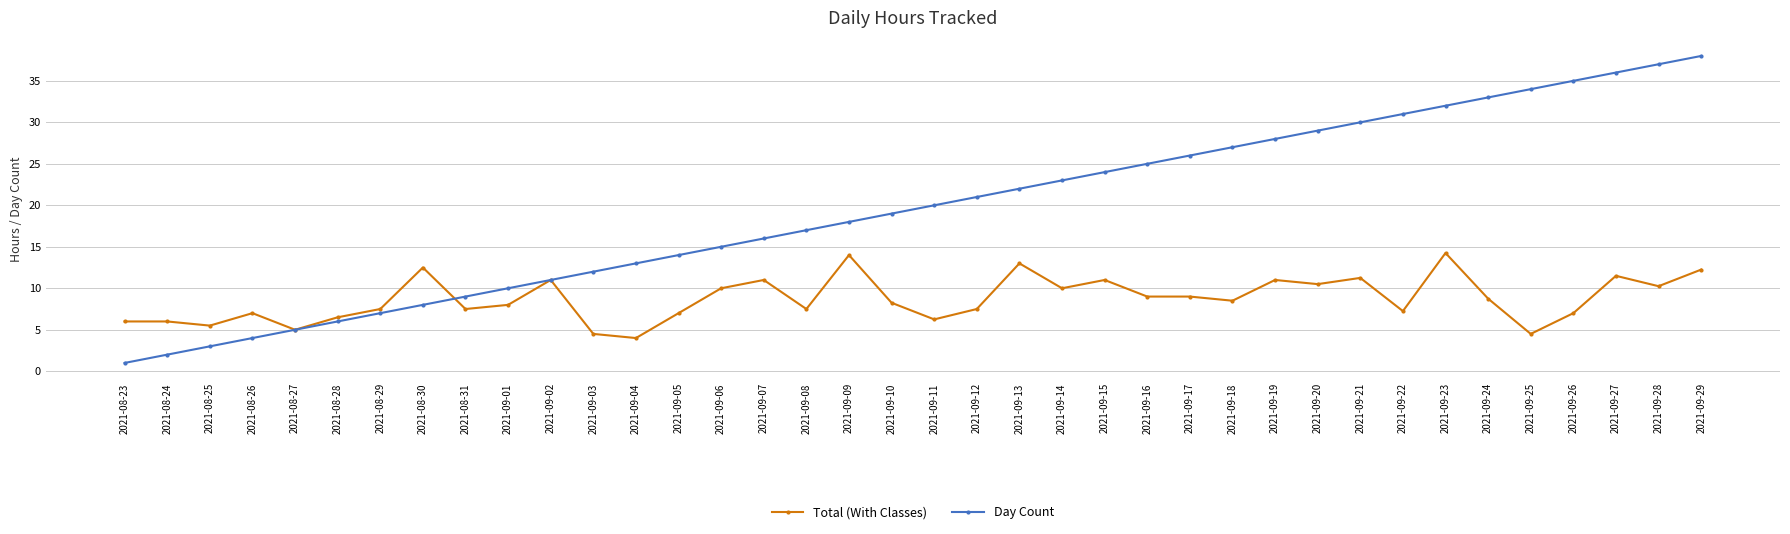

Is the value of Day Count at 2021-09-04 greater than the value of Total (With Classes) at 2021-09-11?

Yes